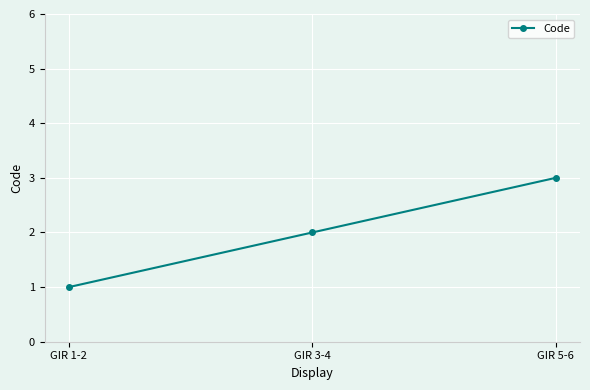

What is the label of the 2nd point from the left?

GIR 3-4